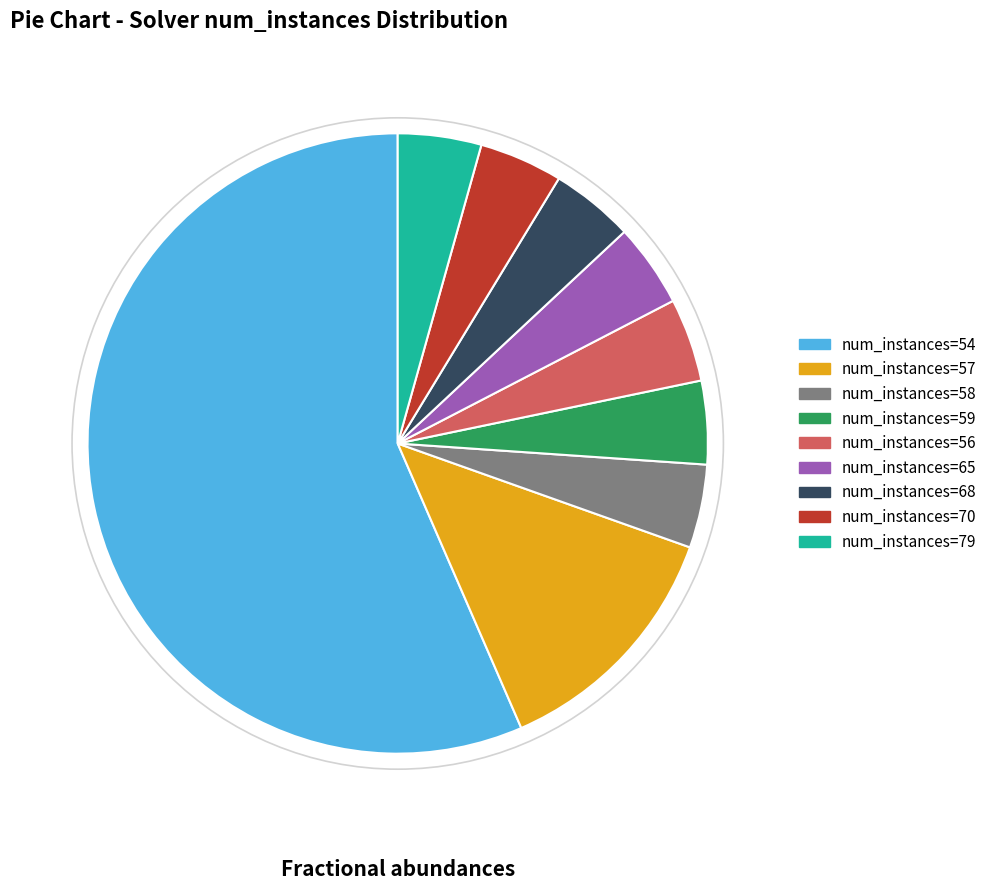

Is there a majority slice in this chart?

Yes